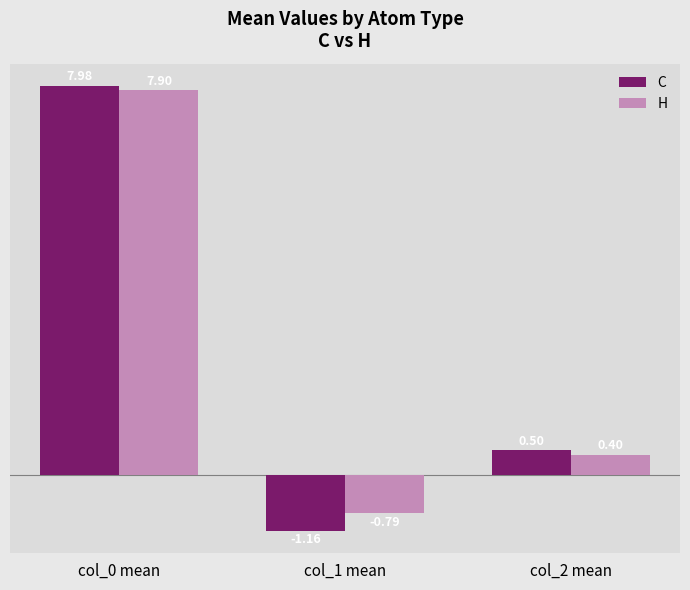

How many bars are there in total?

6